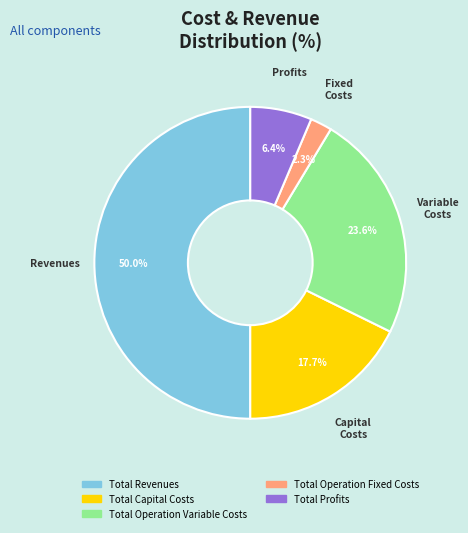

The Total Capital Costs slice represents 18% of the pie. True or false?

True